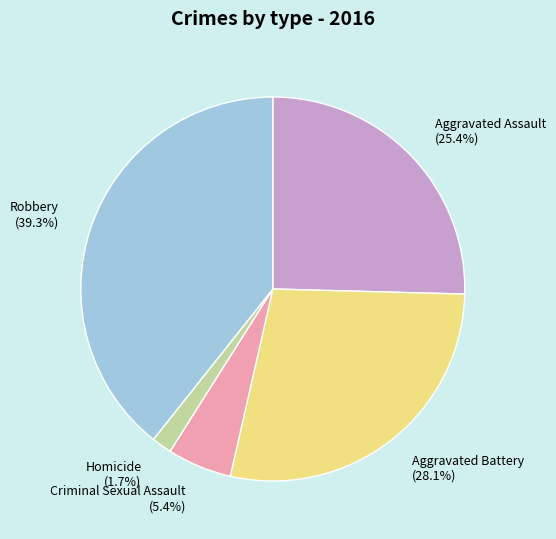

To the nearest percent, what portion does Homicide represent?

2%